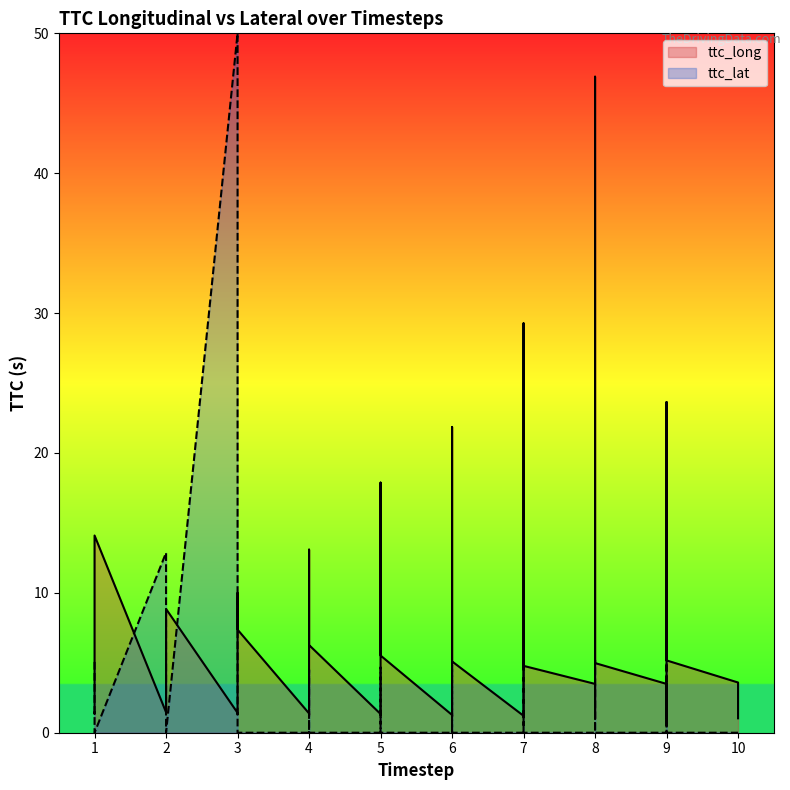

How many data points are less than 3?

19